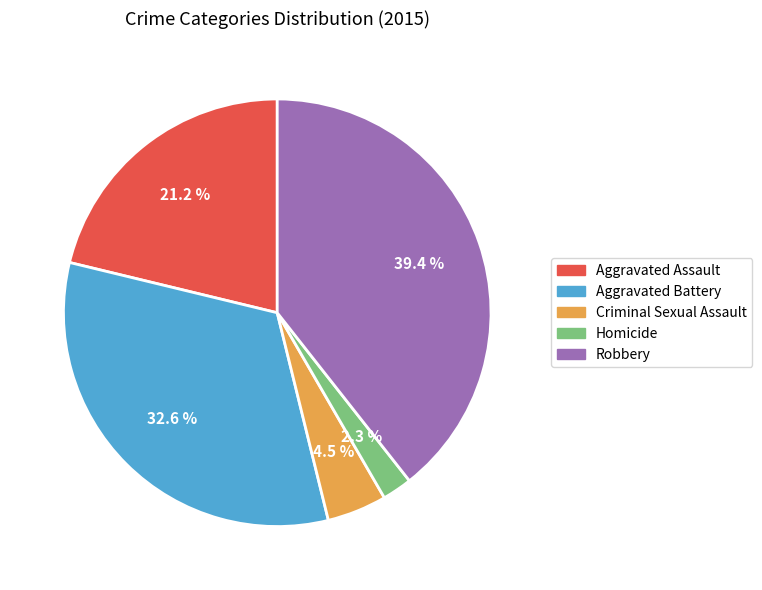

Approximately how many times larger is the value at Aggravated Battery compared to Criminal Sexual Assault?

7.2